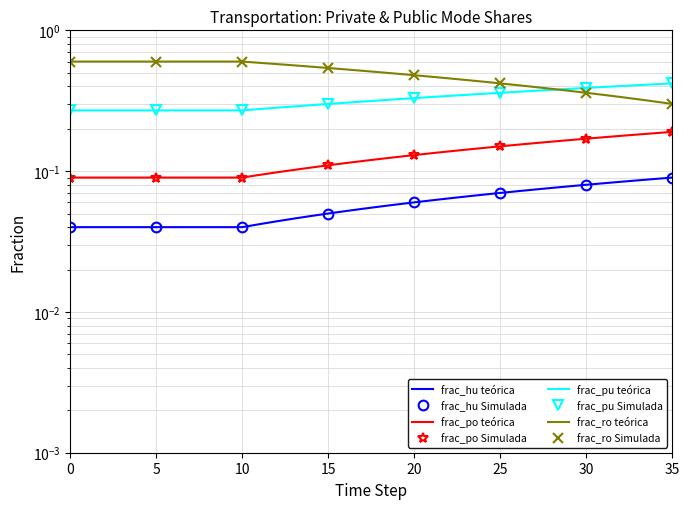

How many distinct data groups are displayed?

4